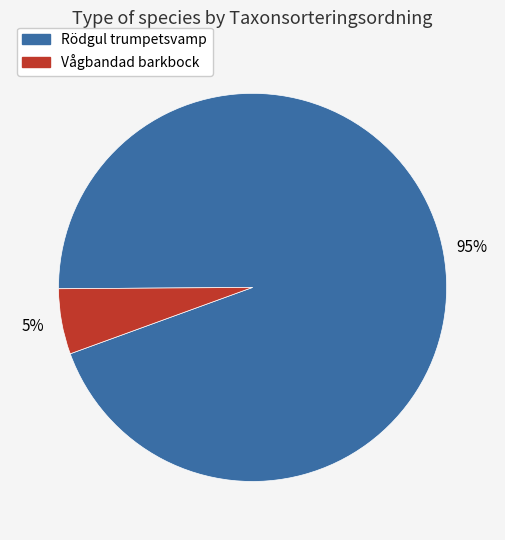

Which category has the smallest portion of the pie?

Vågbandad barkbock